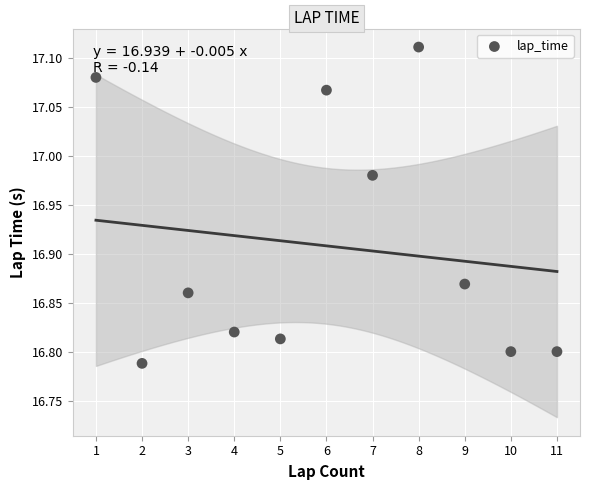

What is the average X value?

6.0